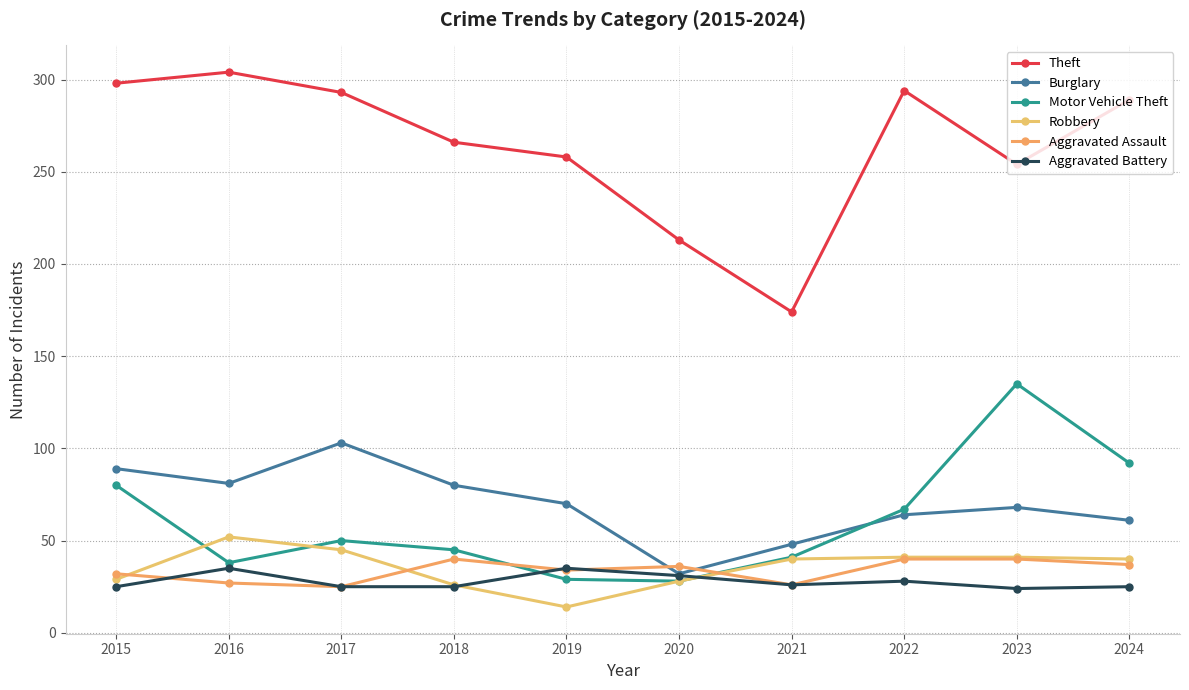

True or false: Aggravated Battery and Burglary cross at least once.

False